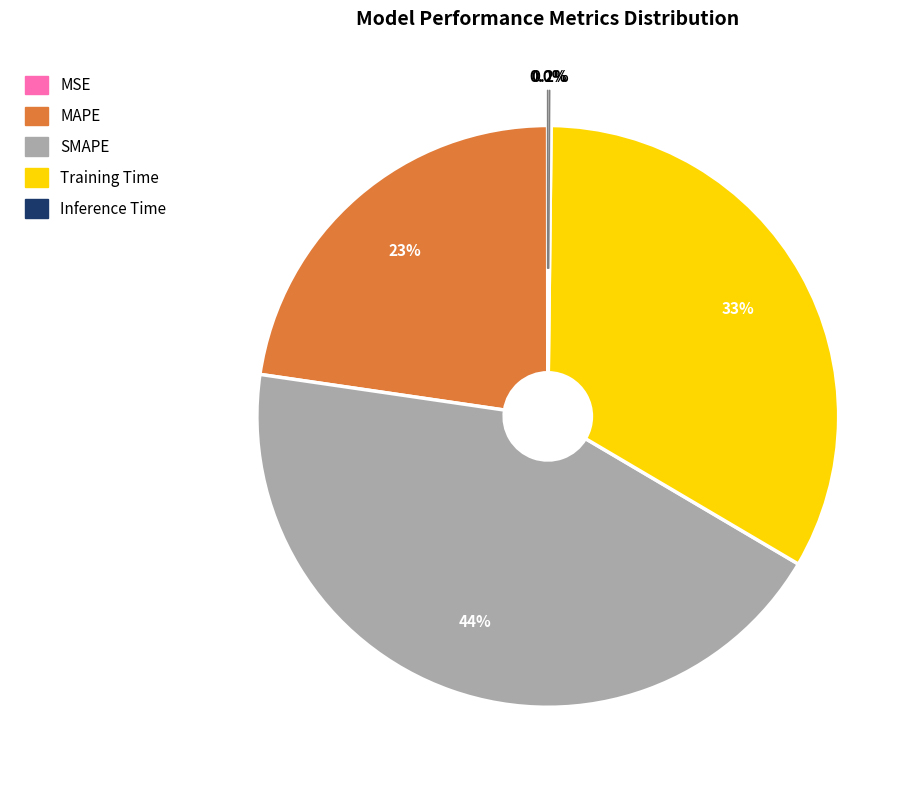

What percentage is NOT represented by MAPE?

77.3%